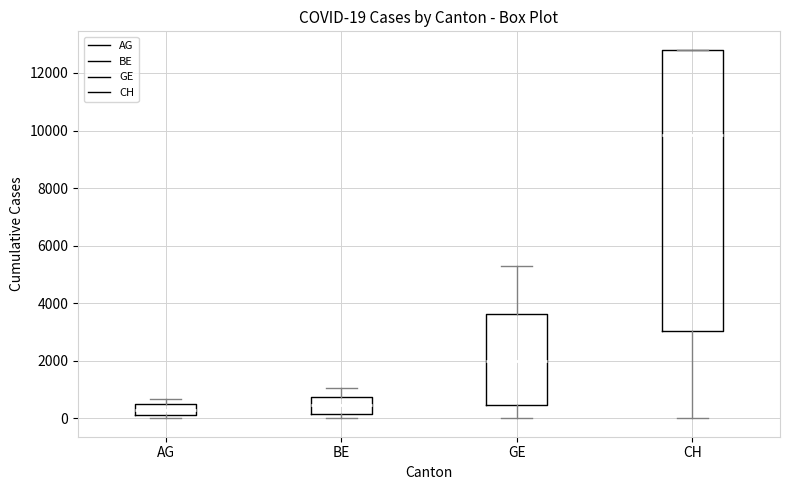

Comparing the boxes themselves (not the whiskers), which one is the tallest?

CH